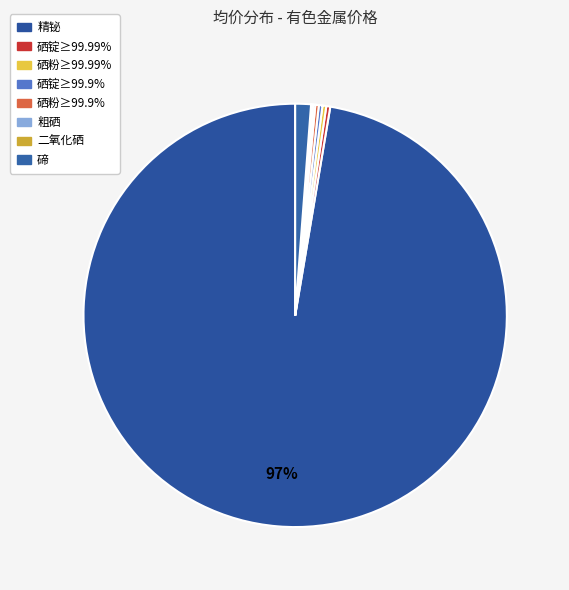

Count the number of slices in the pie.

8